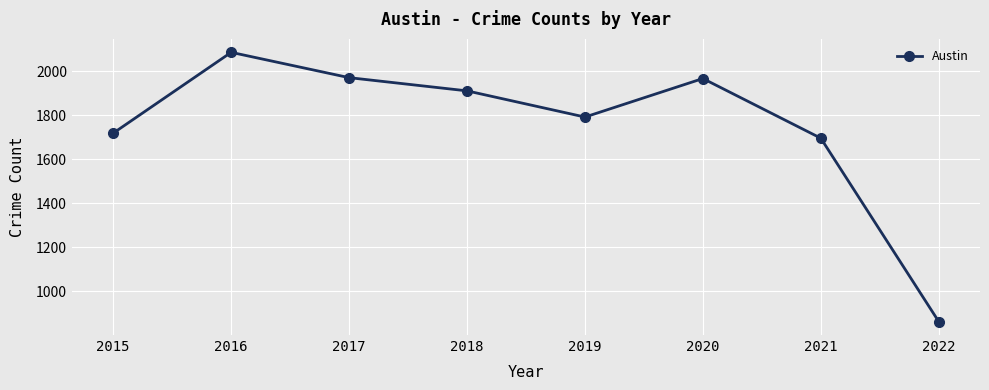

What is the sum of the values at 2021 and 2016?

3782